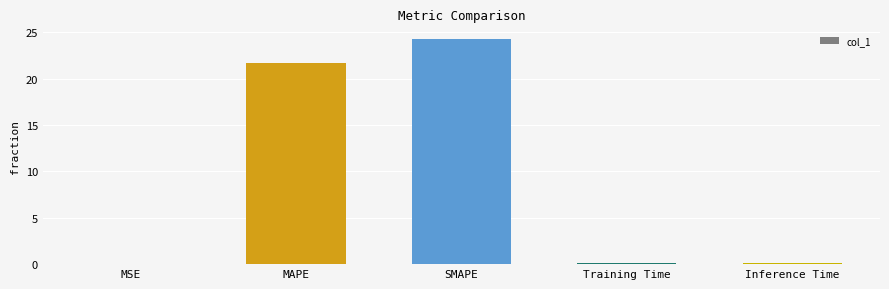

What is the sum of all values?

46.2